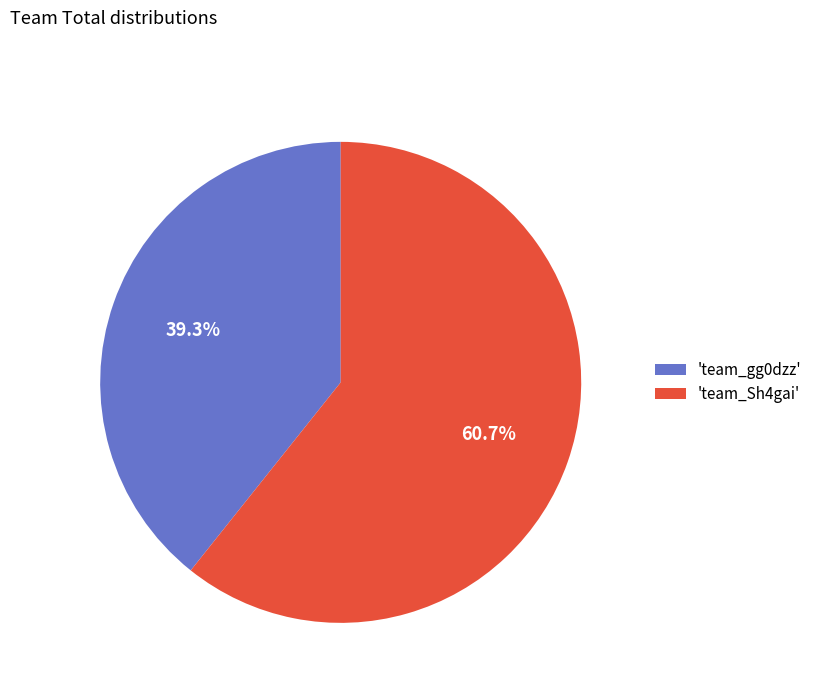

Rank the categories by value from lowest to highest.

'team_gg0dzz', 'team_Sh4gai'